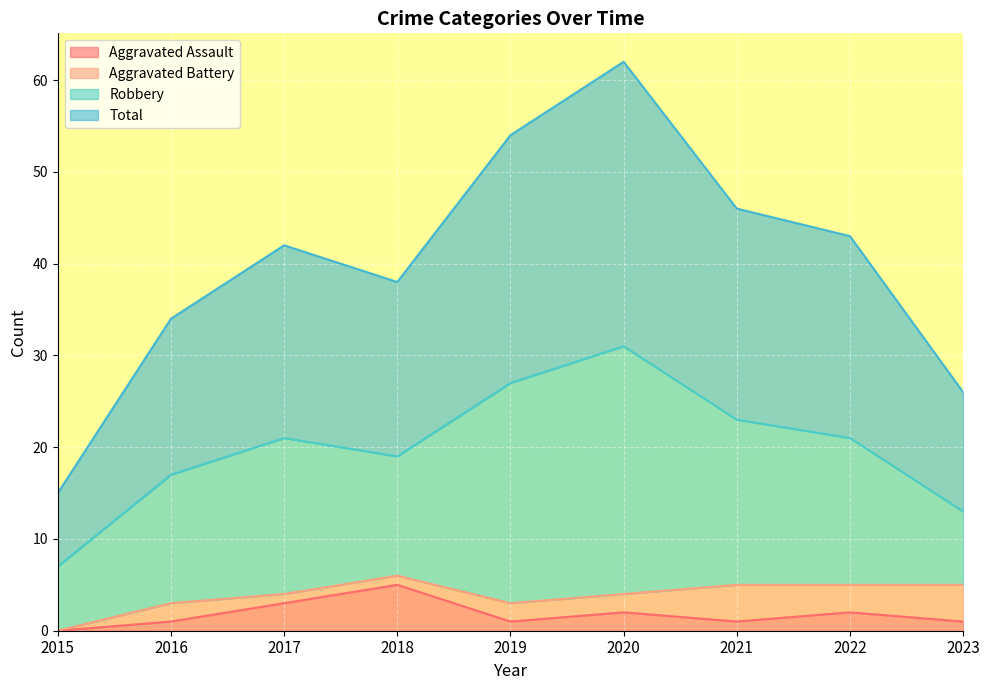

At how many categories does at least one series exceed 16?

8